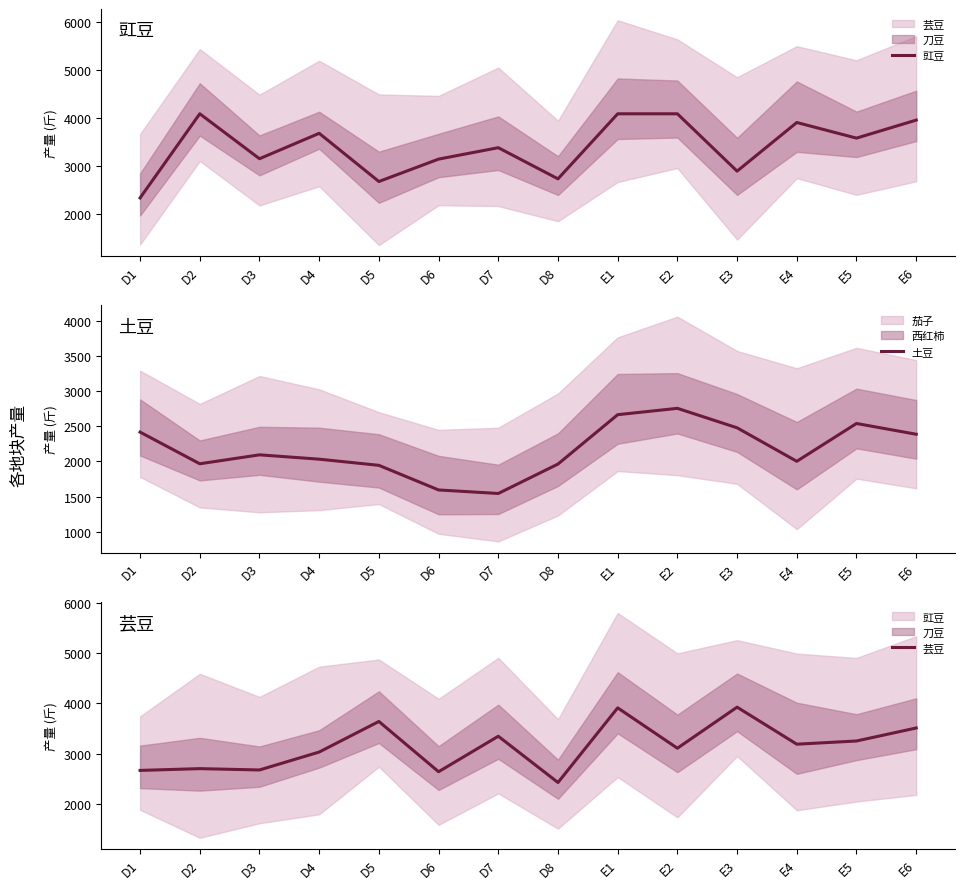

What is the value of the 豇豆 point at the 13th from the left?

3577.4